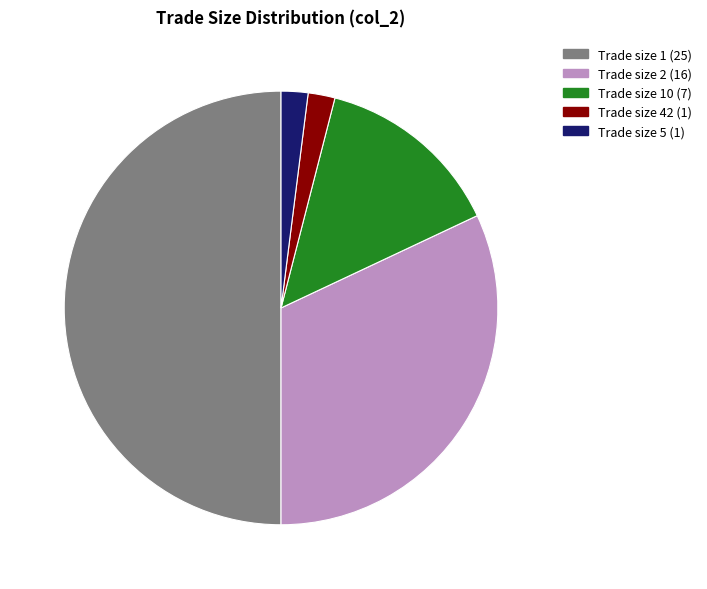

Count the number of slices in the pie.

5